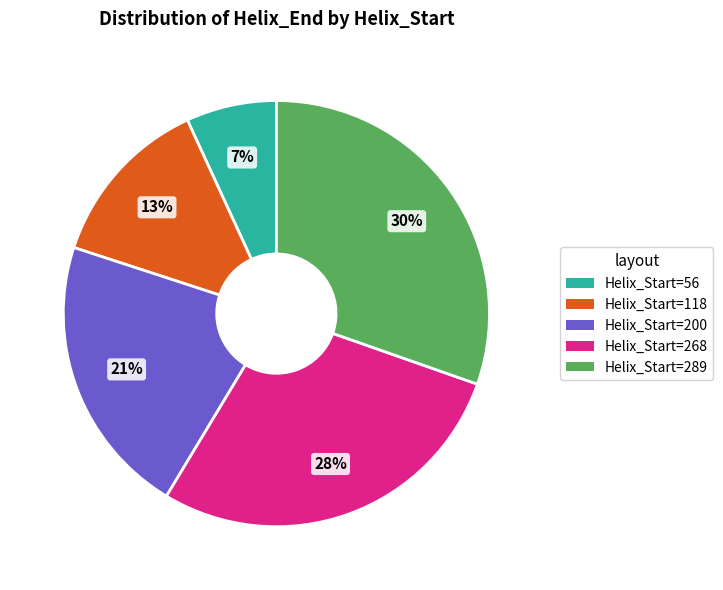

Is there a majority slice in this chart?

No